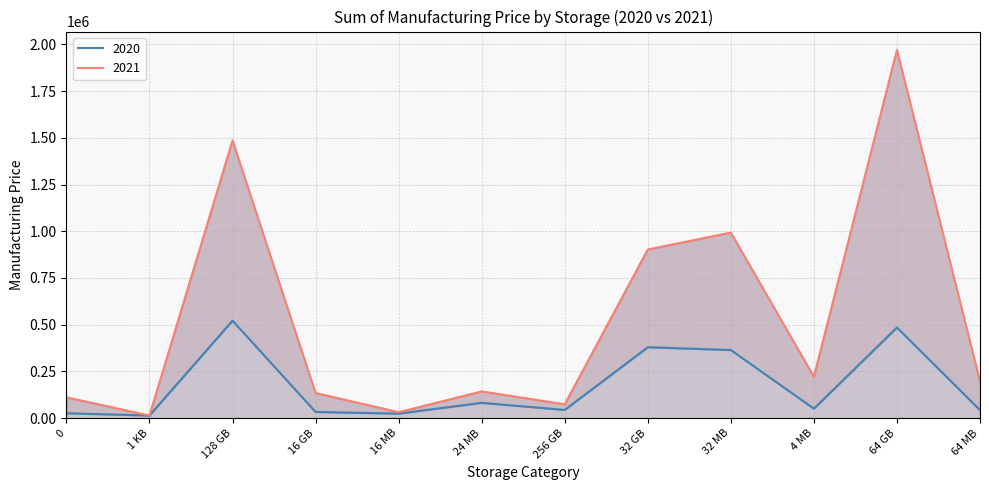

List the series in order of their overall mean, highest first.

2021, 2020